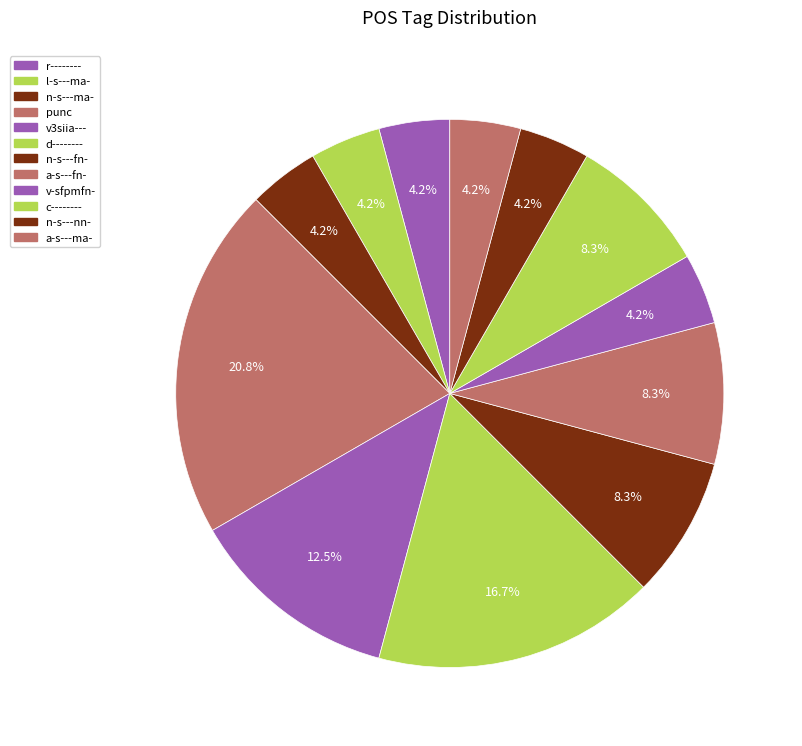

Count the number of slices in the pie.

12